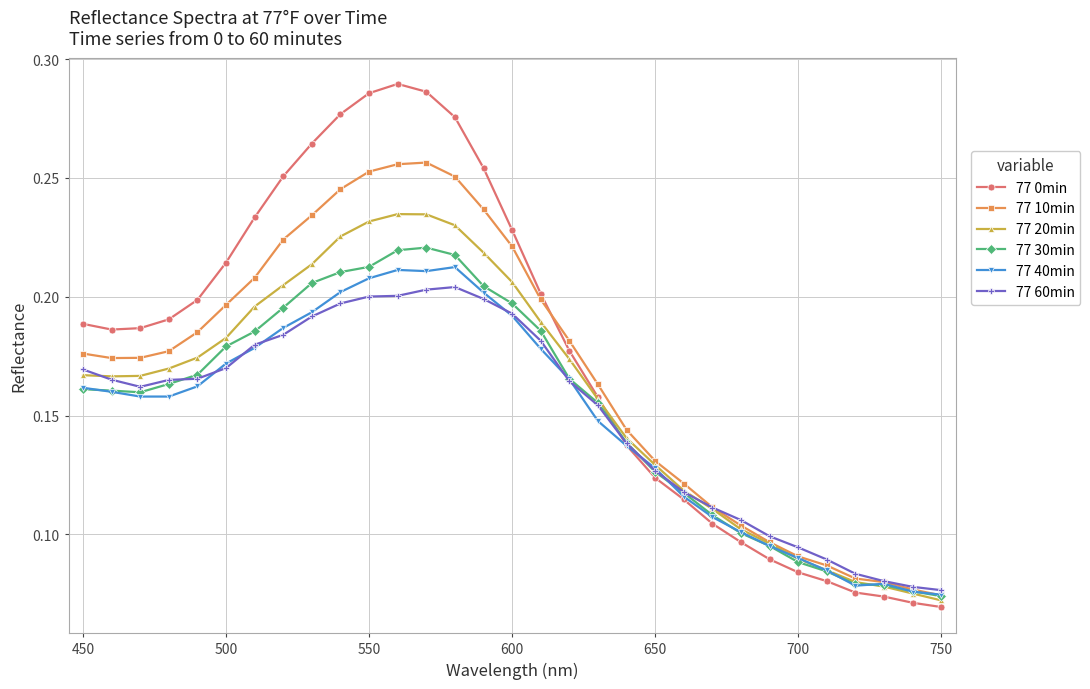

How many 77 0min values are between 0 and 1?

31